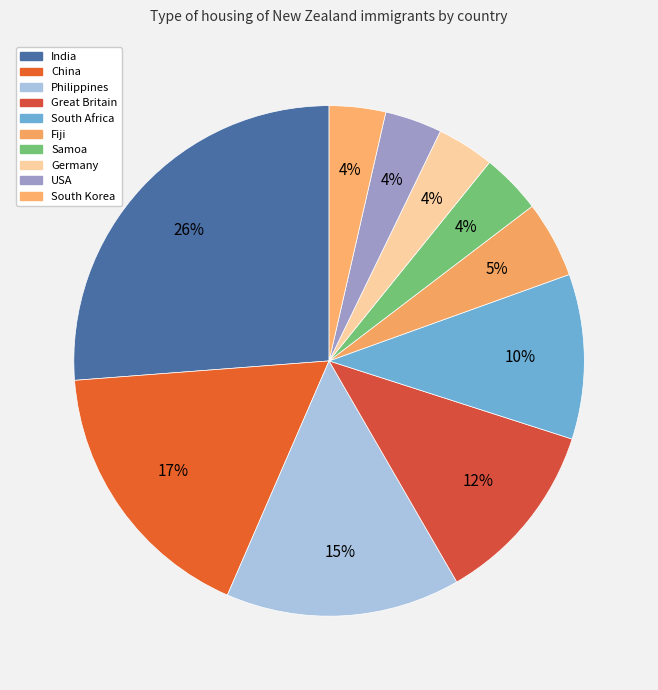

Is South Korea the majority of the pie?

No